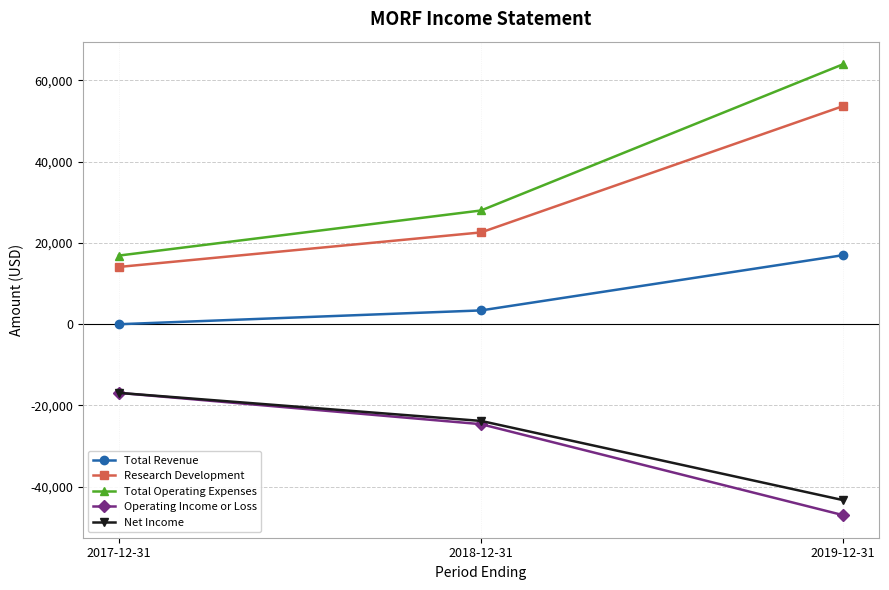

What is the sum of all Total Operating Expenses values?

108900